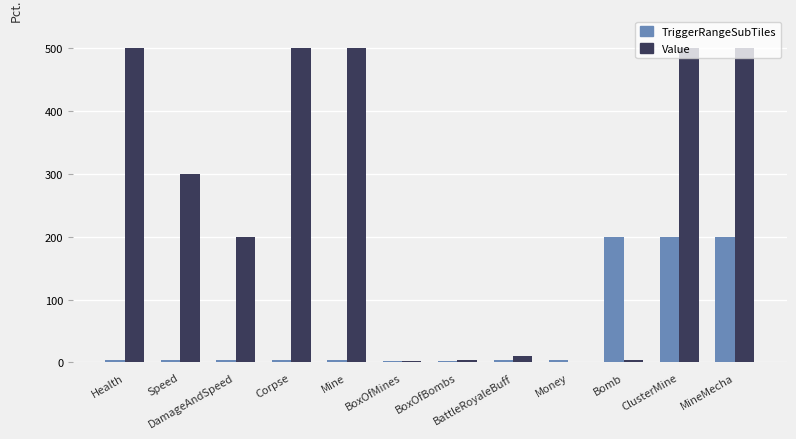

Which series has the largest total across all categories?

Value